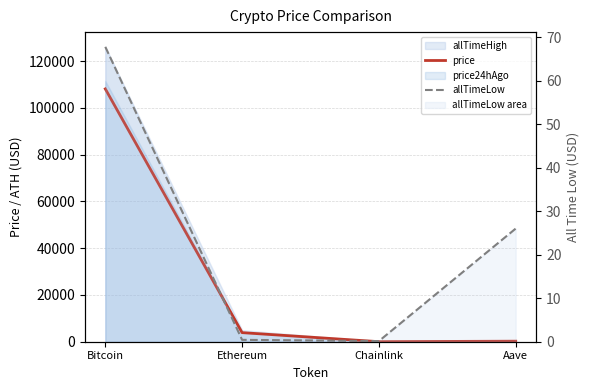

Which series has the largest range (max minus min)?

price